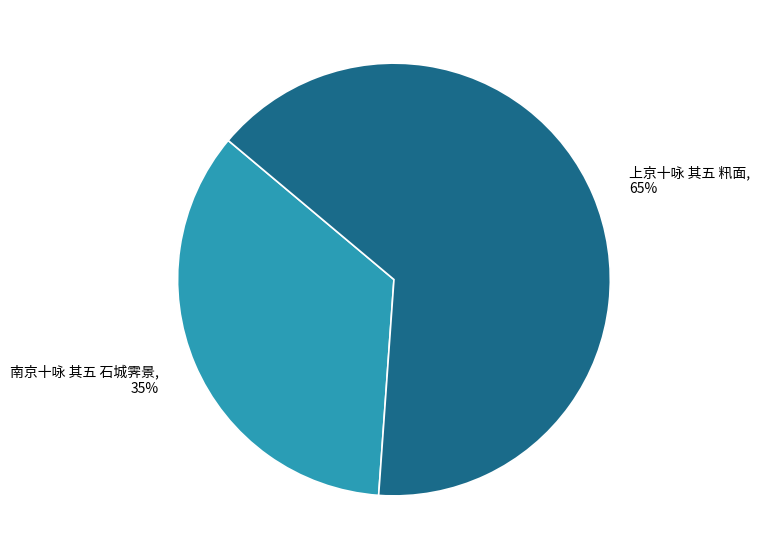

What is the largest slice in the pie chart?

上京十咏 其五 籸面